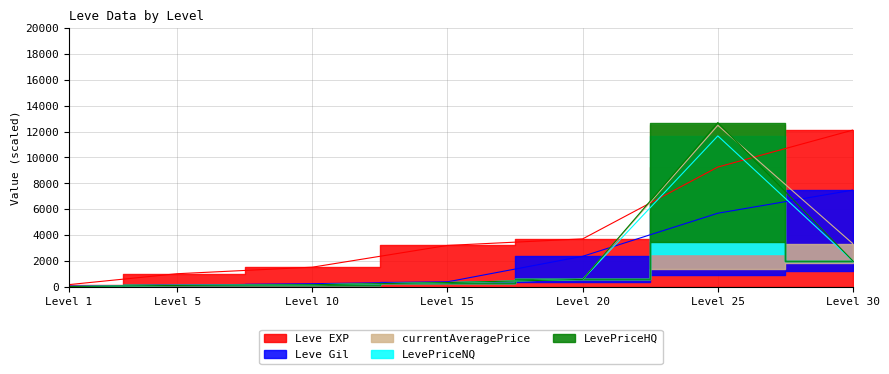

Is it true that currentAveragePrice equals 366.1 at 20?

False